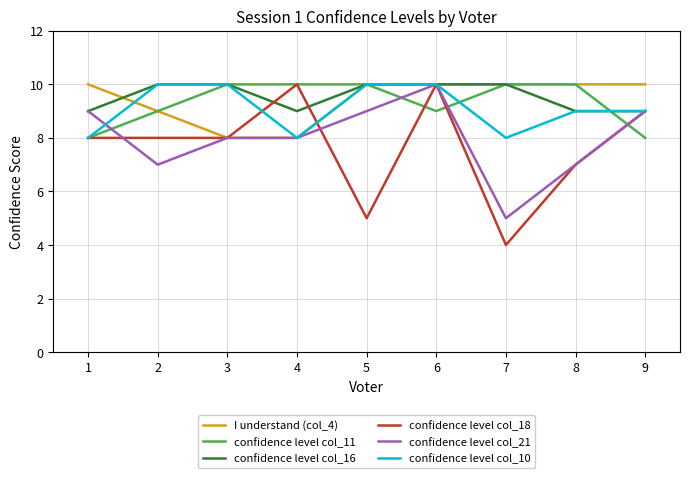

How many lines are shown in the chart?

6